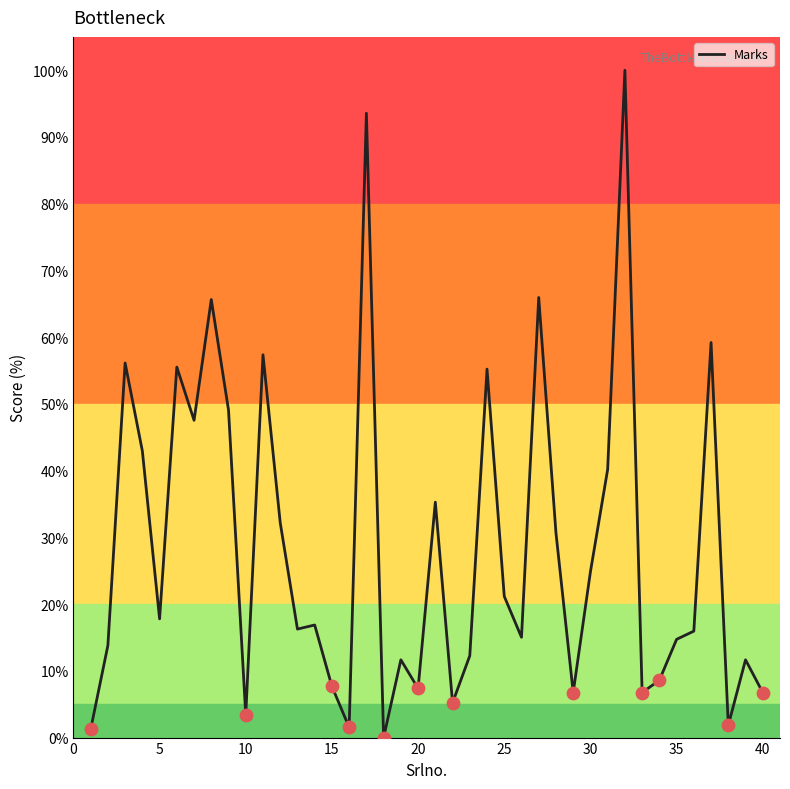

What is the difference between the maximum and minimum values?

100.0